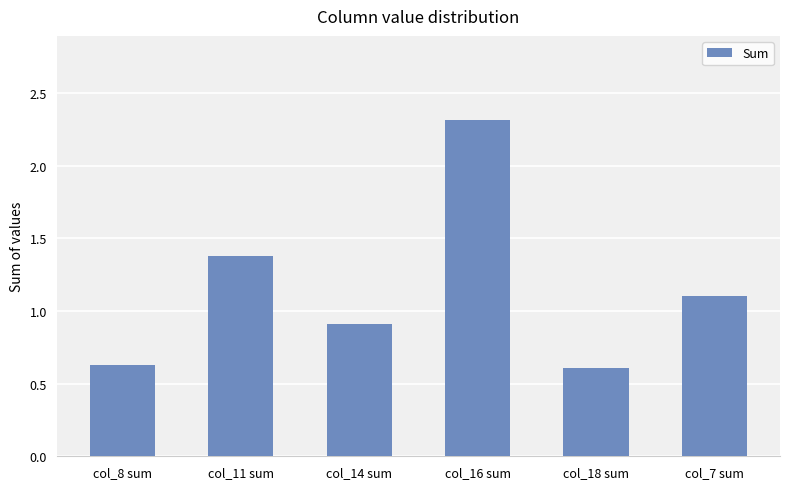

How many bars are there in total?

6